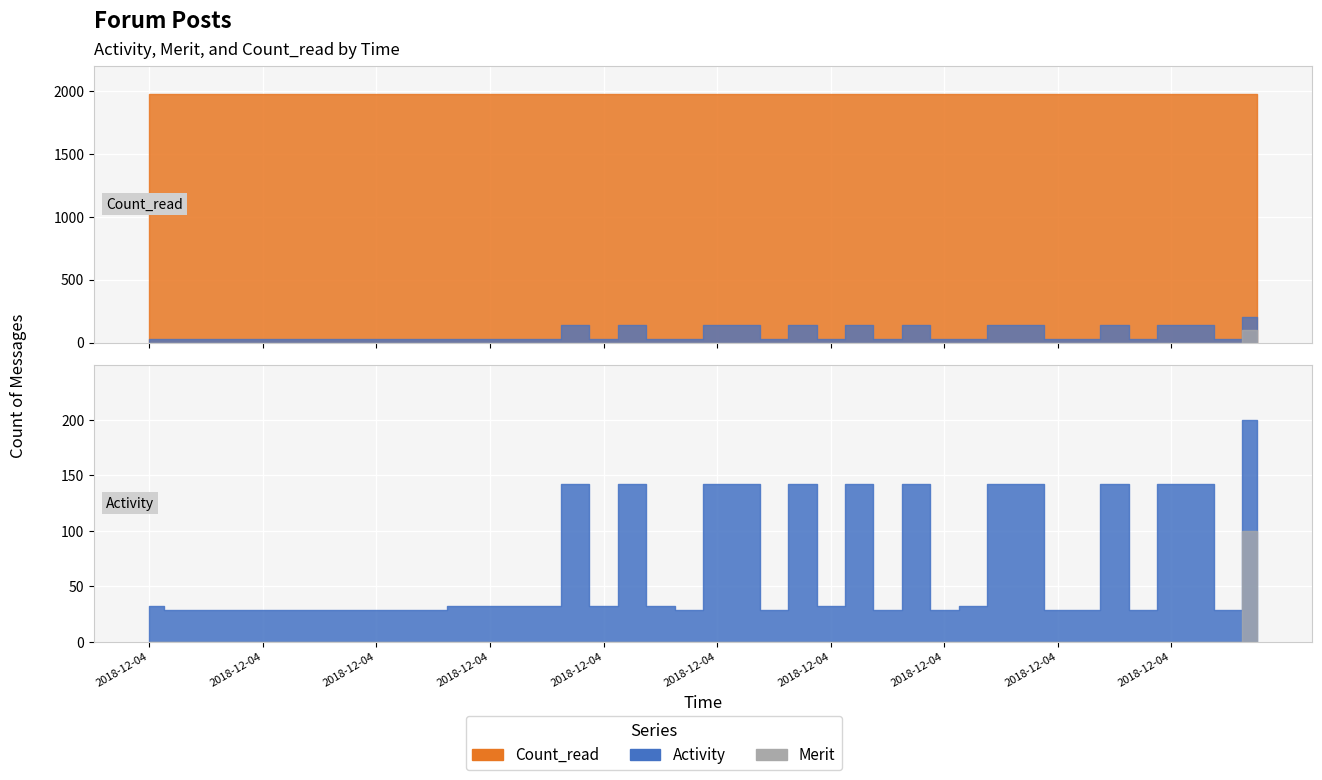

Does the chart display data point markers on the line(s)?

No